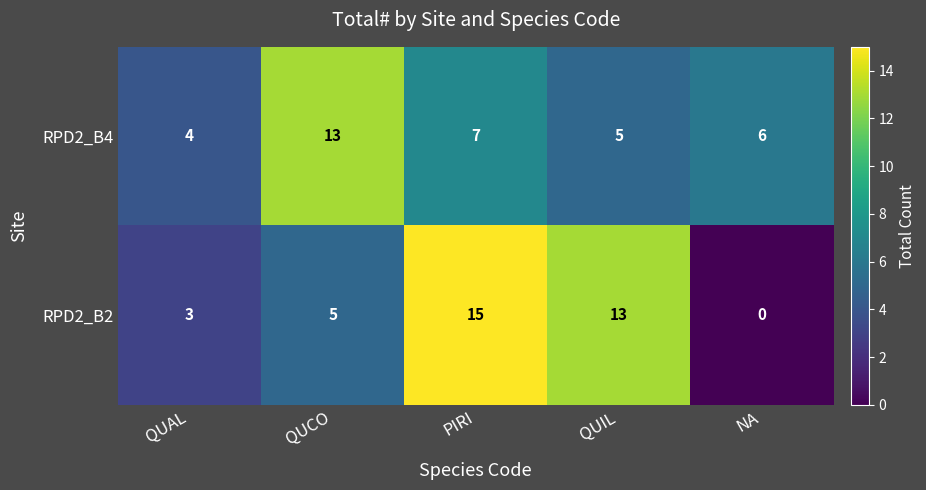

Where is RPD2_B4 nearest to the value 8?

PIRI